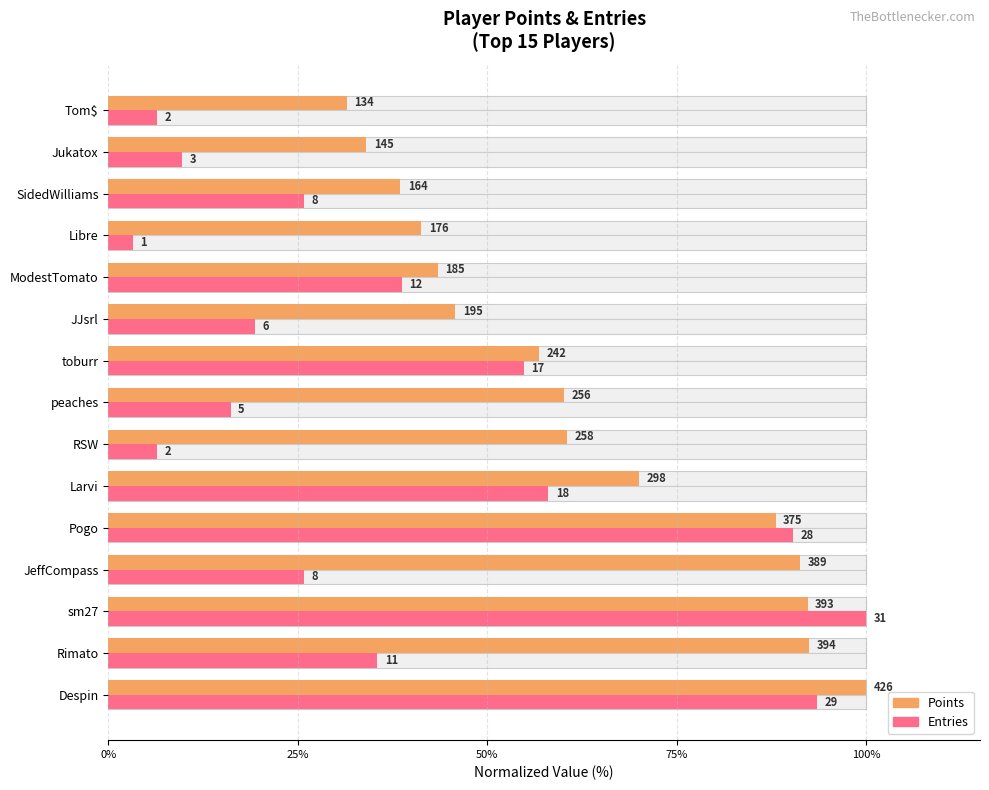

Reading left to right, extract all data points from this chart.

Points (normalized): 100.0	92.5	92.3	91.3	88.0	70.0	60.6	60.1	56.8	45.8	43.4	41.3	38.5	34.0	31.5
Entries (normalized): 93.5	35.5	100.0	25.8	90.3	58.1	6.5	16.1	54.8	19.4	38.7	3.2	25.8	9.7	6.5